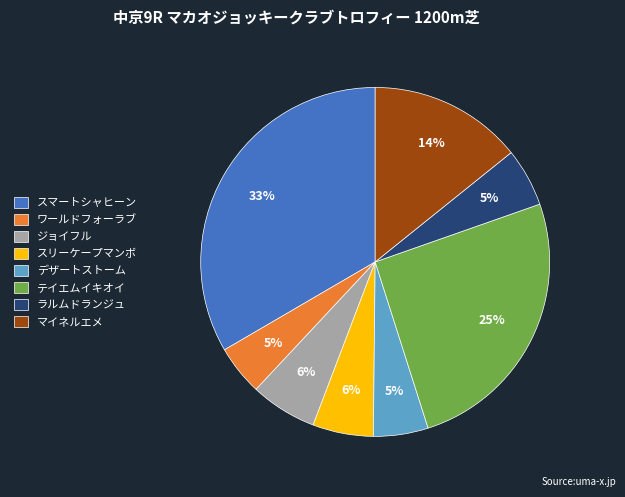

How many slices are in this pie chart?

8